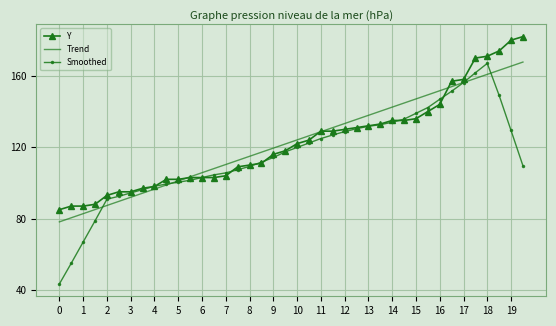

What is the highest value of the Trend series?

167.7